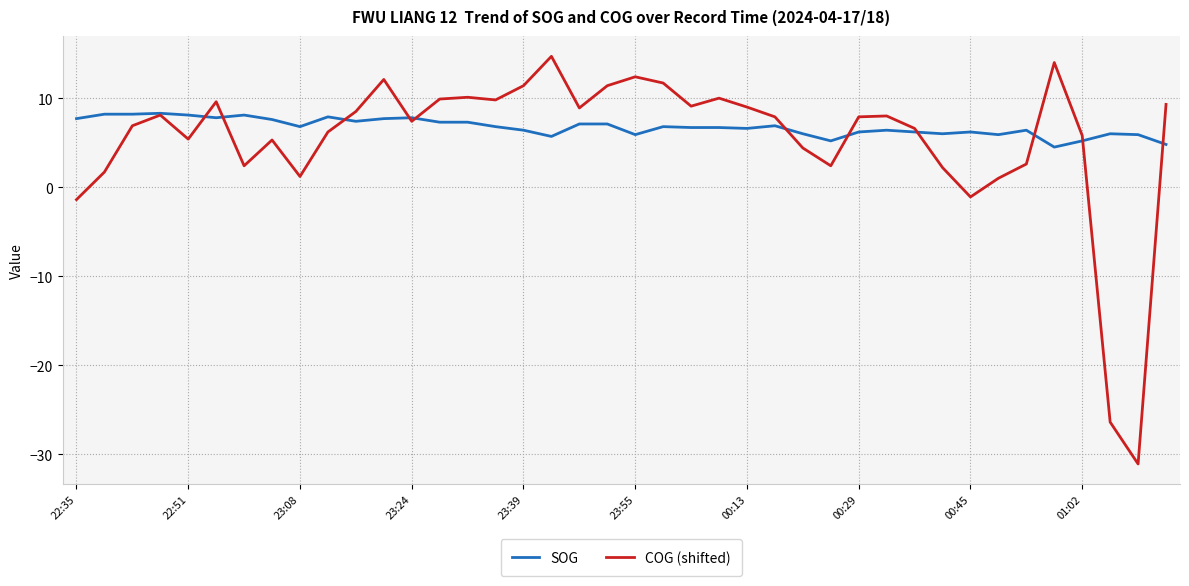

List the series in order of their overall mean, lowest first.

COG (shifted), SOG